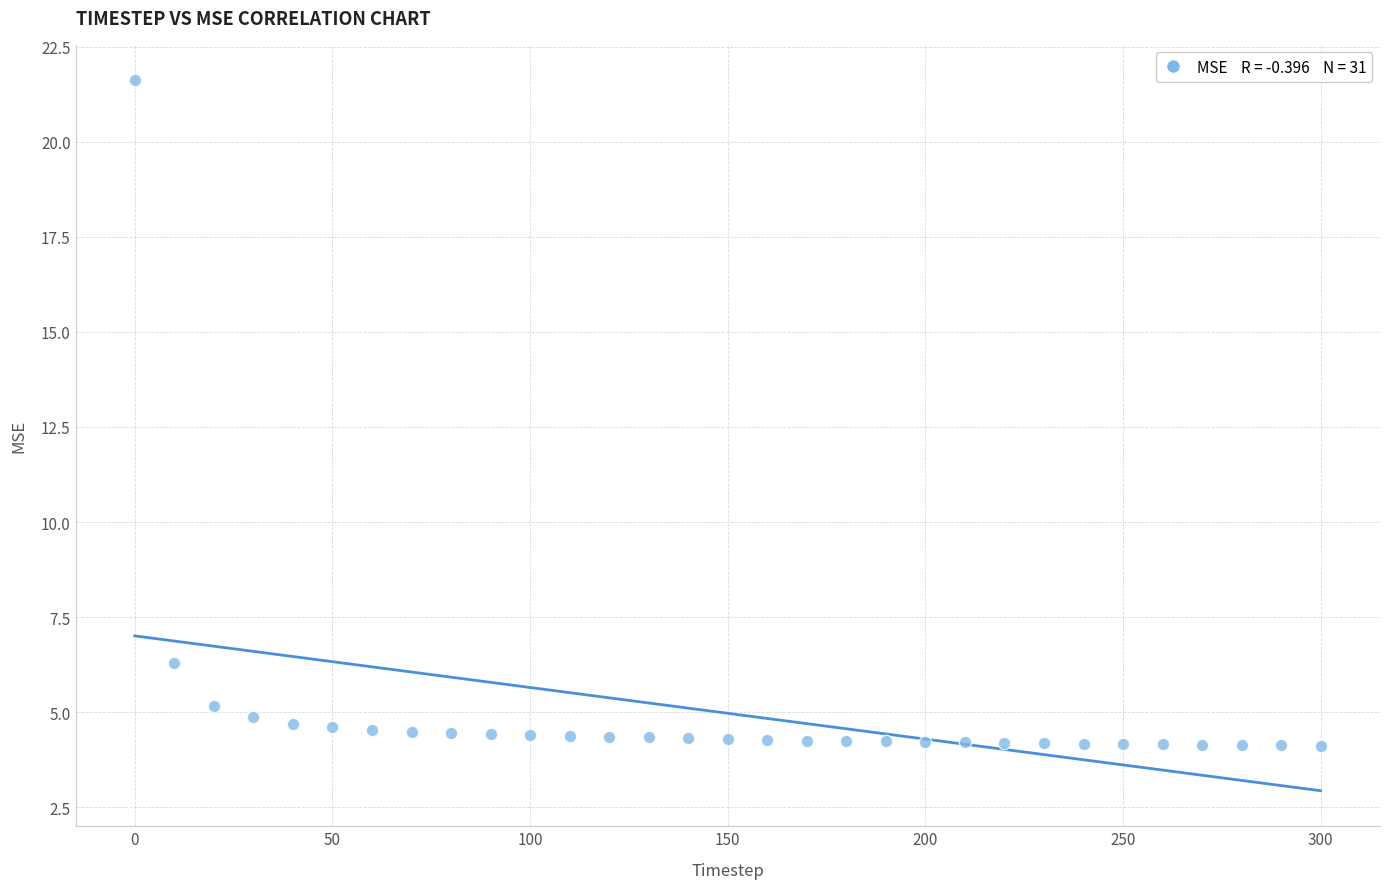

What is the range of X values (max minus min)?

300.0